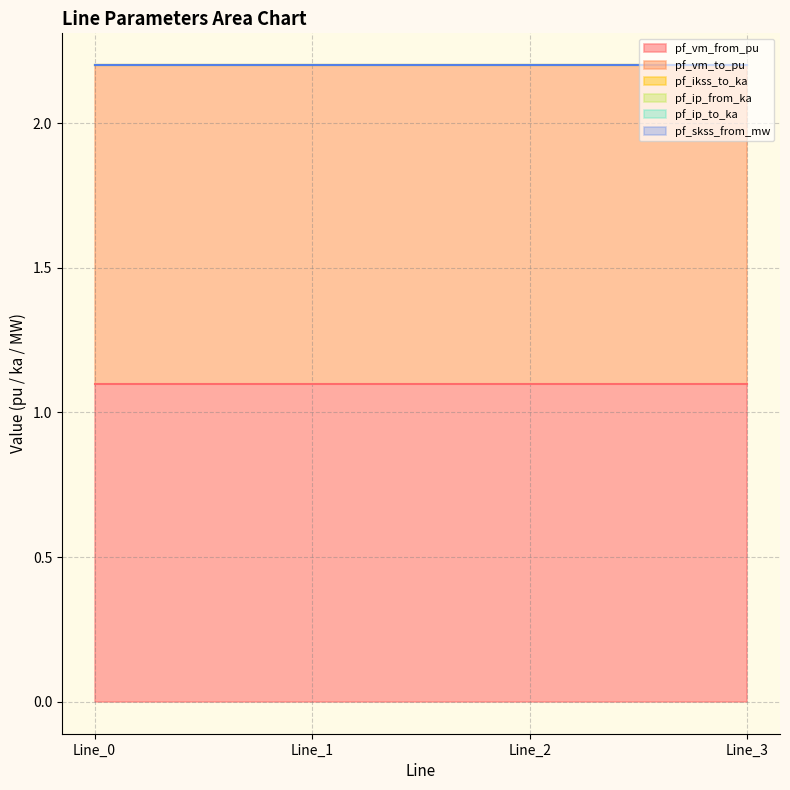

Between Line_0 and Line_1, which series saw the biggest shift?

pf_vm_from_pu